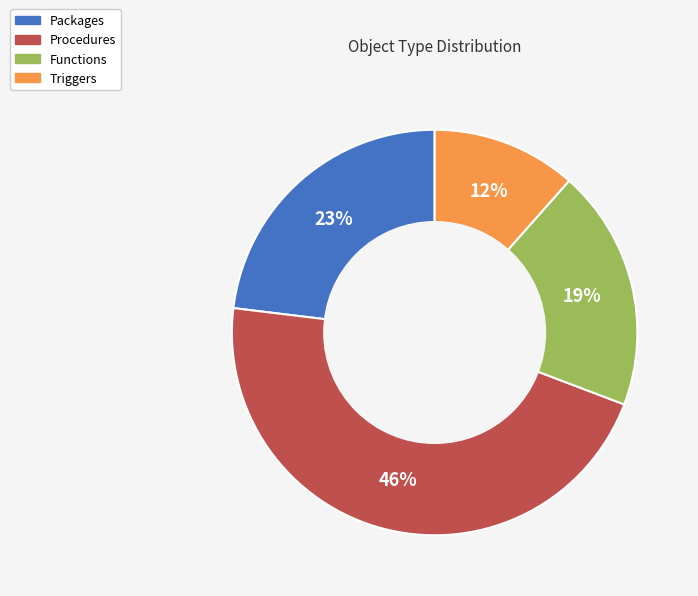

Combined, do Functions and Procedures account for over 50%?

Yes